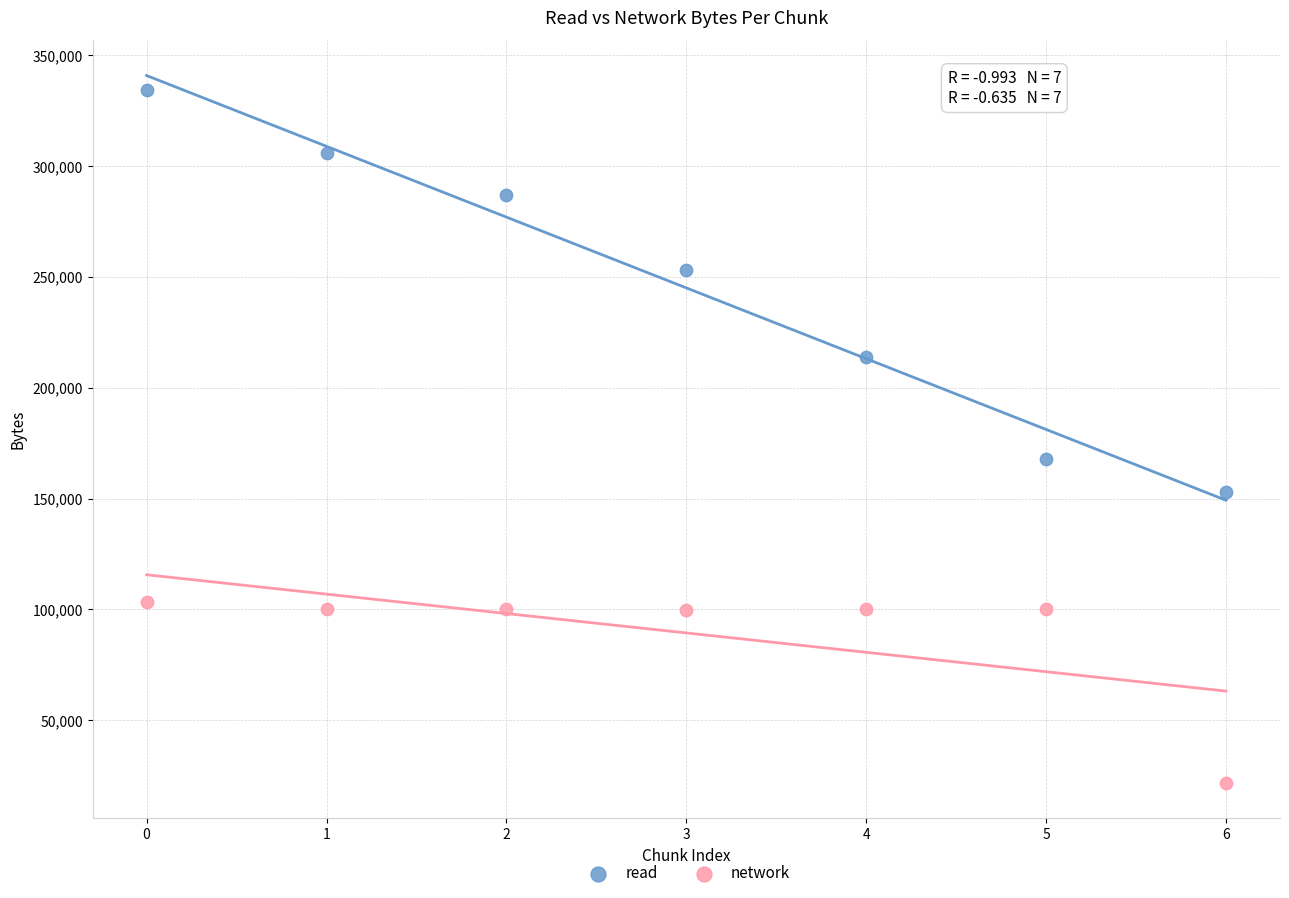

What are all the series names shown in the legend?

read, network